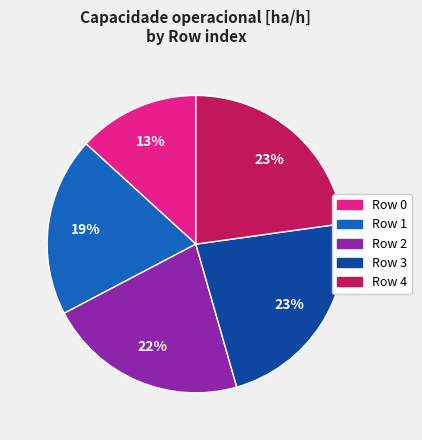

Is there a majority slice in this chart?

No